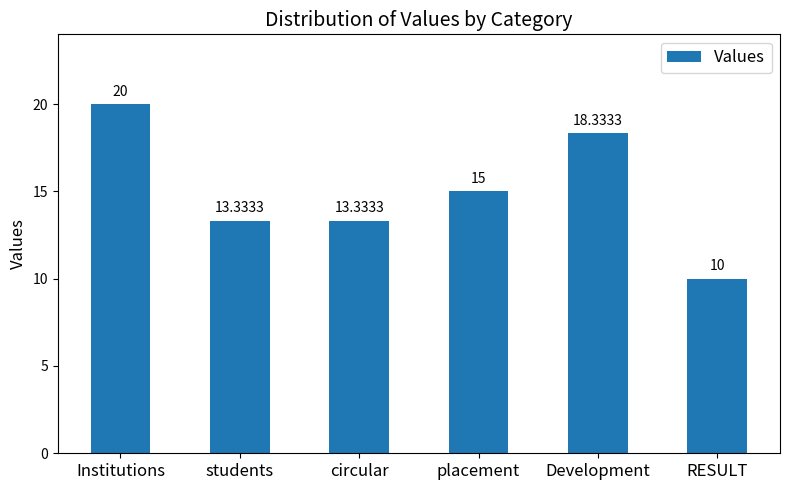

At which label is the value closest to 15?

placement